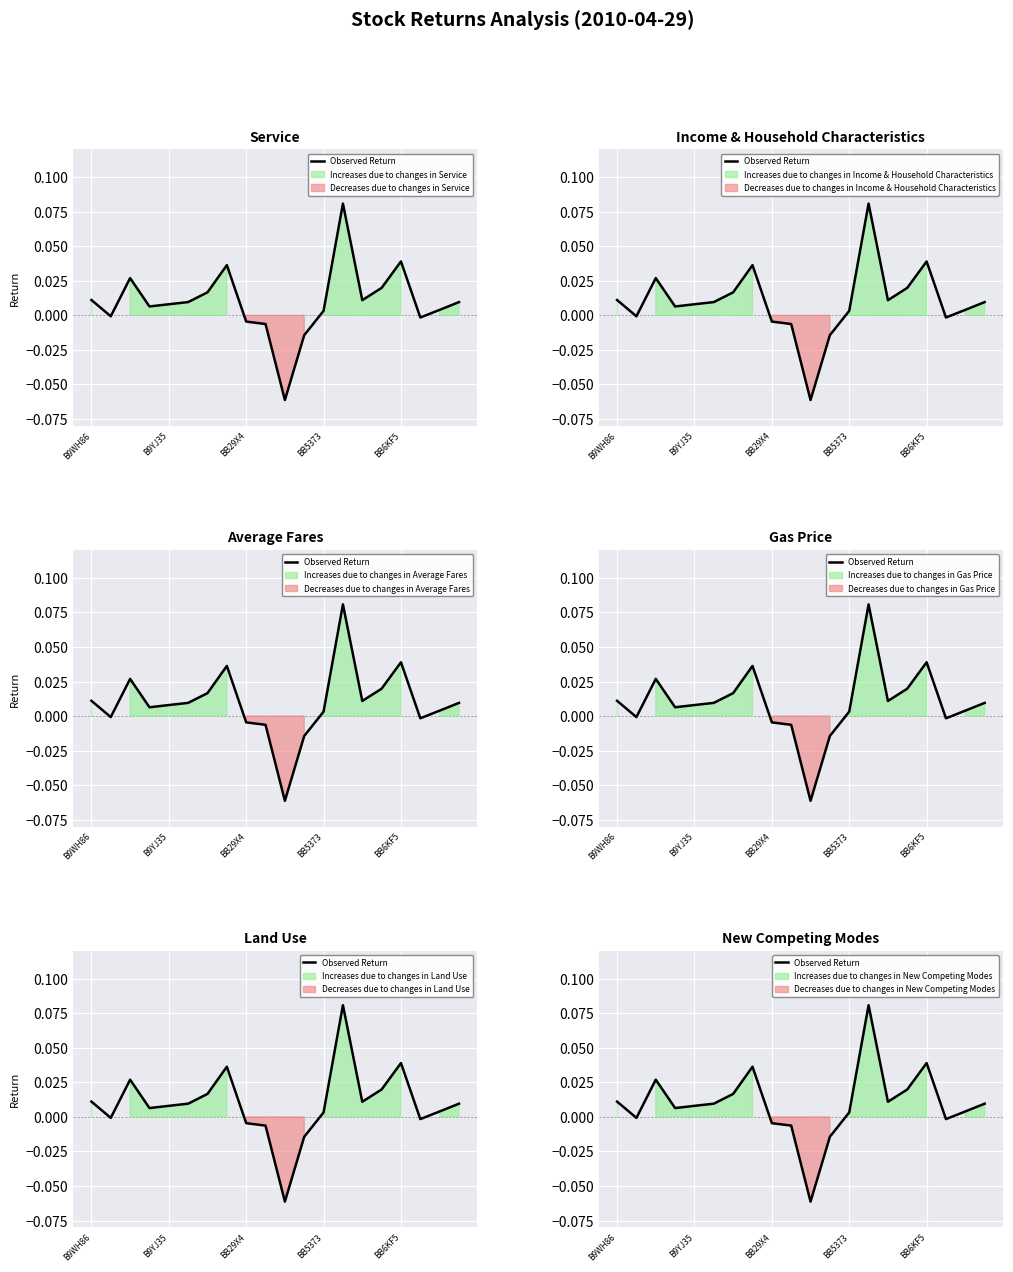

At which label does the data first exceed 0?

B9WH86